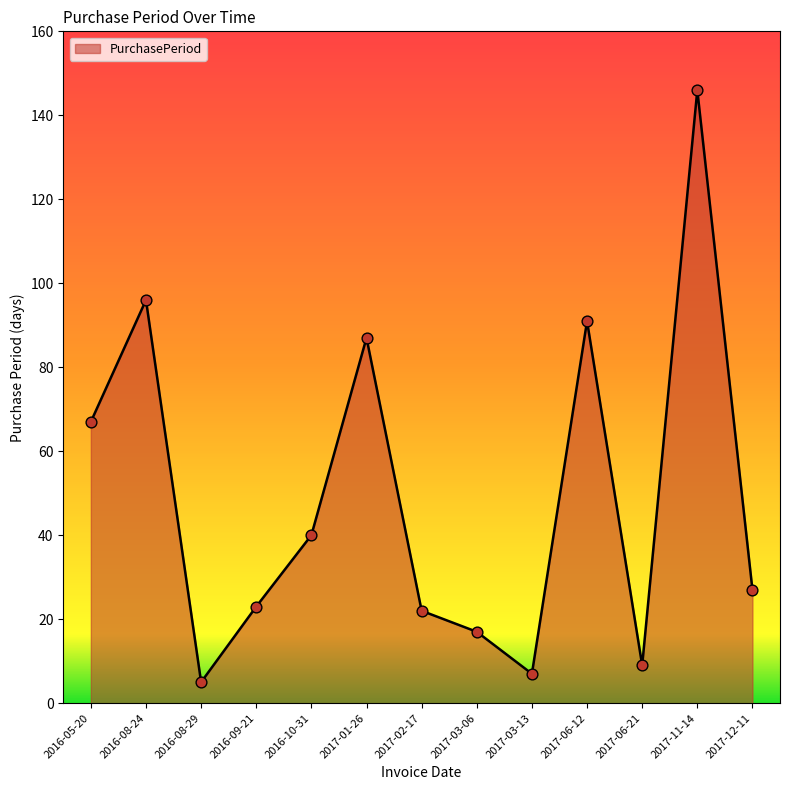

What is the change in value from 2016-05-20 to 2017-06-21?

-58